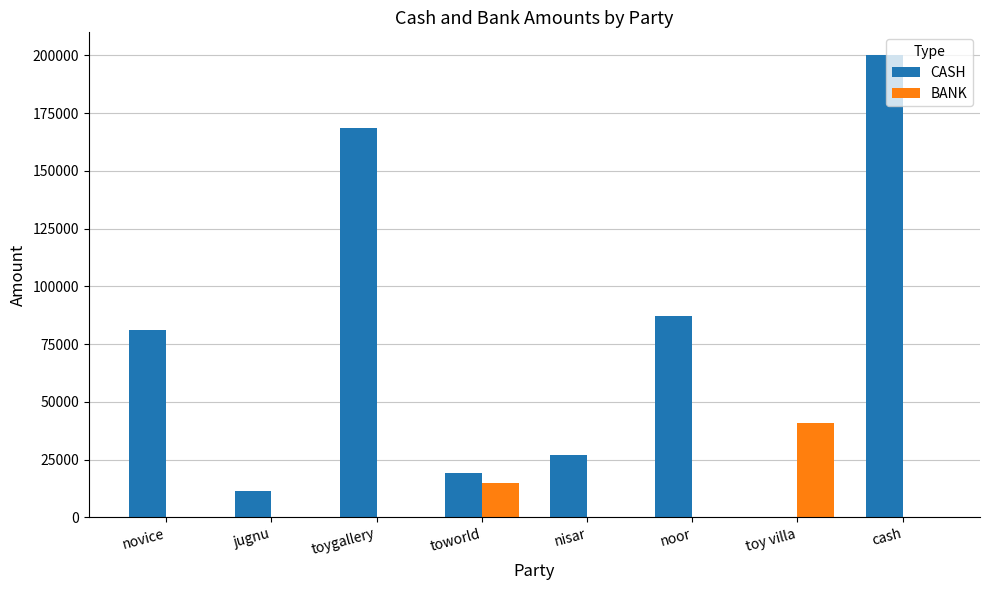

At which category does the chart reach its peak across all series?

cash